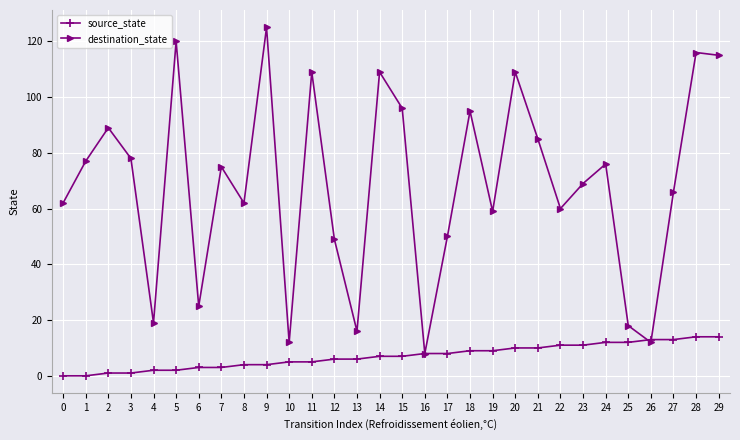

Which series has the widest spread of values?

destination_state